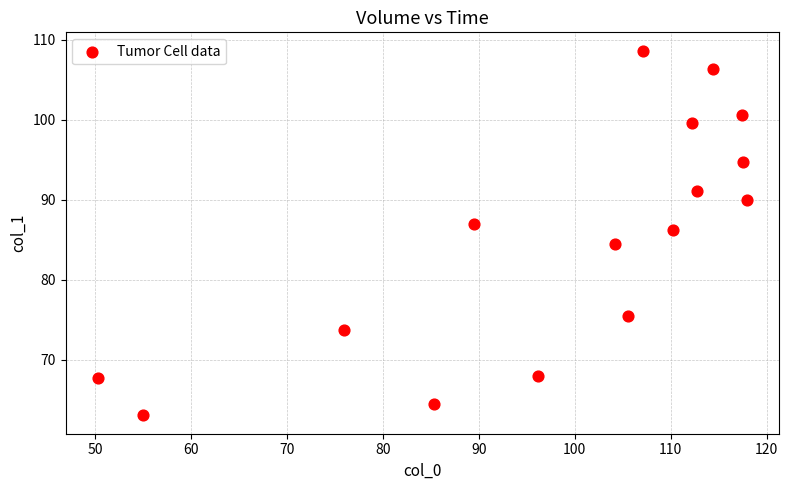

What is the range of Y values (max minus min)?

45.6